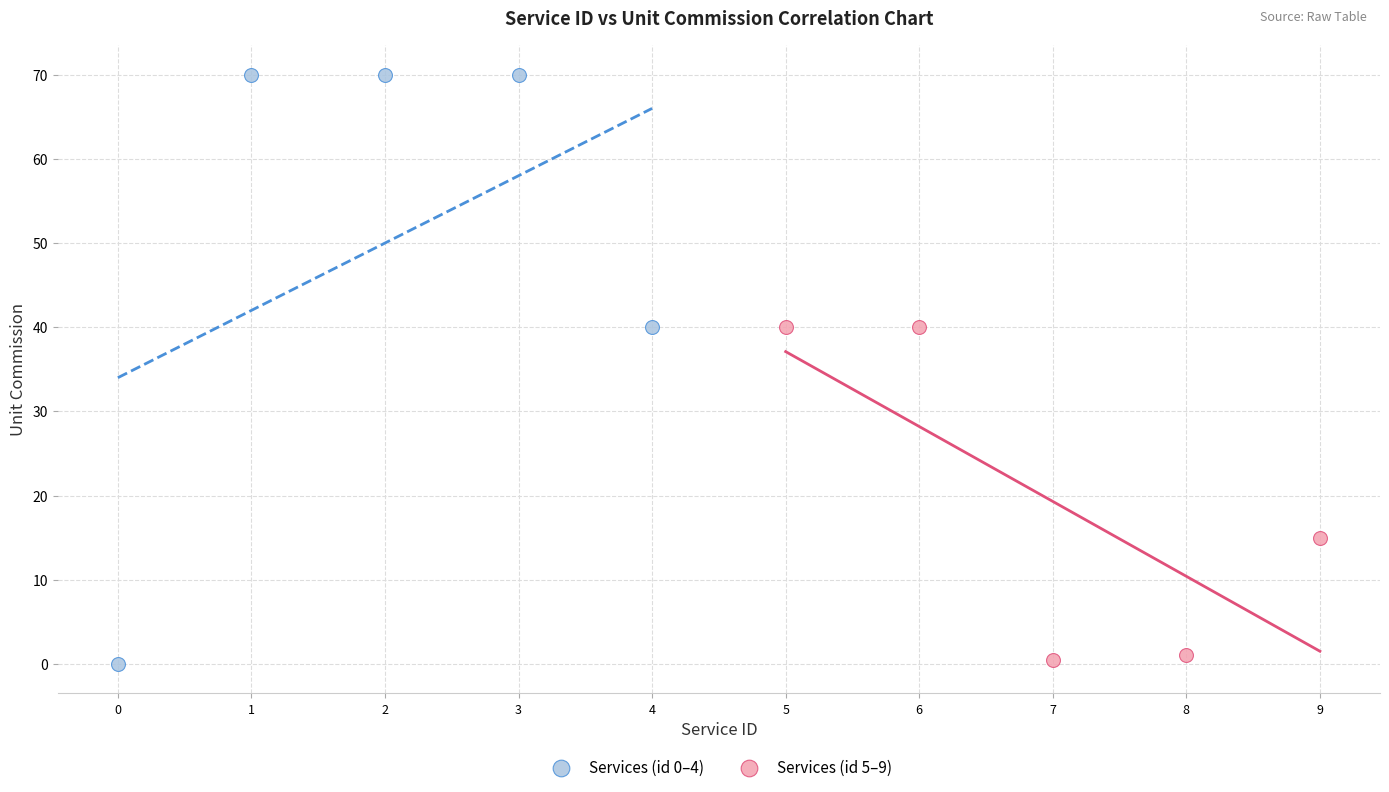

Which series reaches the maximum Y coordinate?

Services (id 0–4)